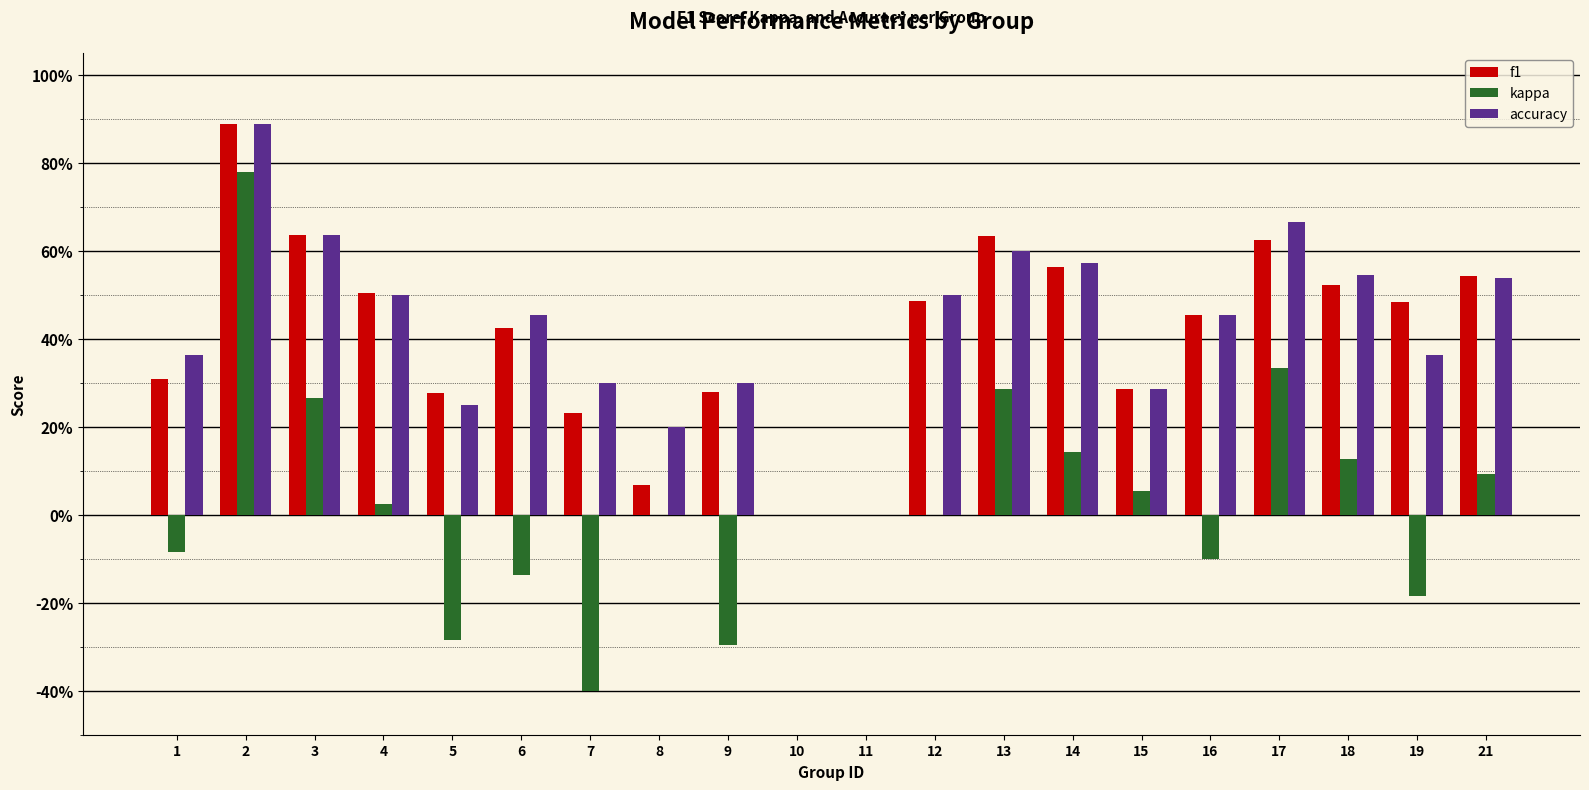

Does the chart contain stacked bars?

No